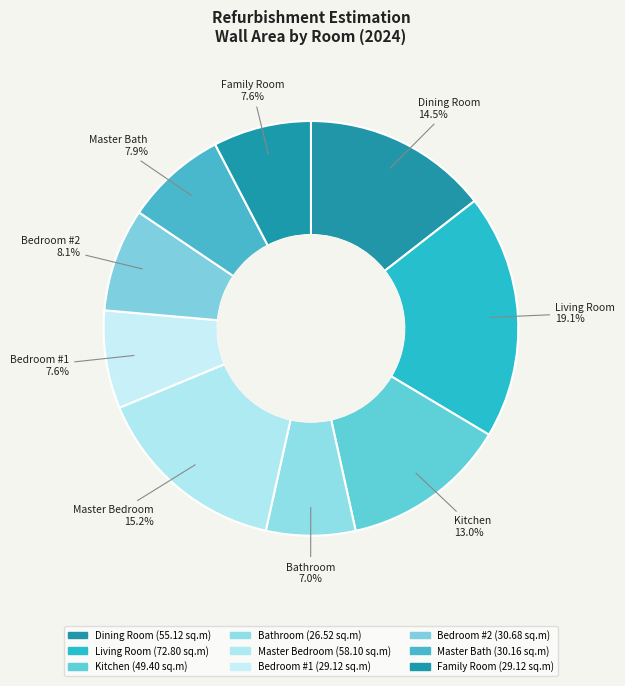

Do Master Bedroom and Bathroom together represent more than half of the pie?

No